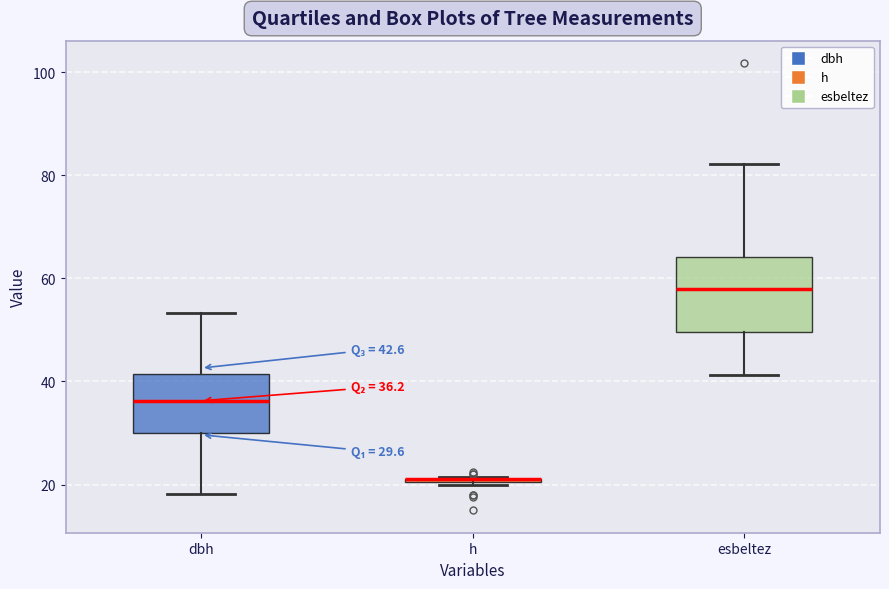

Comparing the boxes themselves (not the whiskers), which one is the tallest?

esbeltez